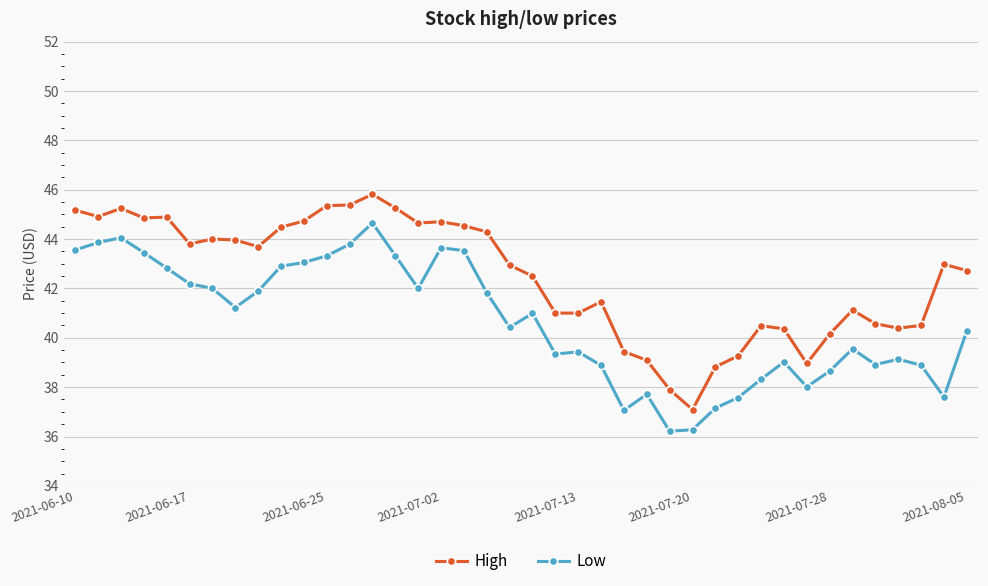

What is the lowest value of the High series?

37.1